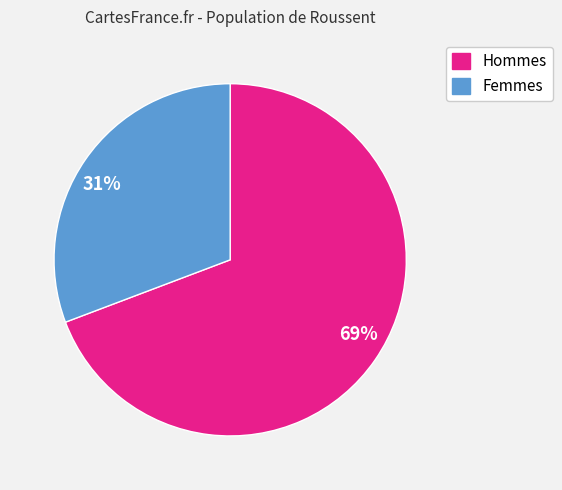

What is the smallest slice in the pie chart?

31%